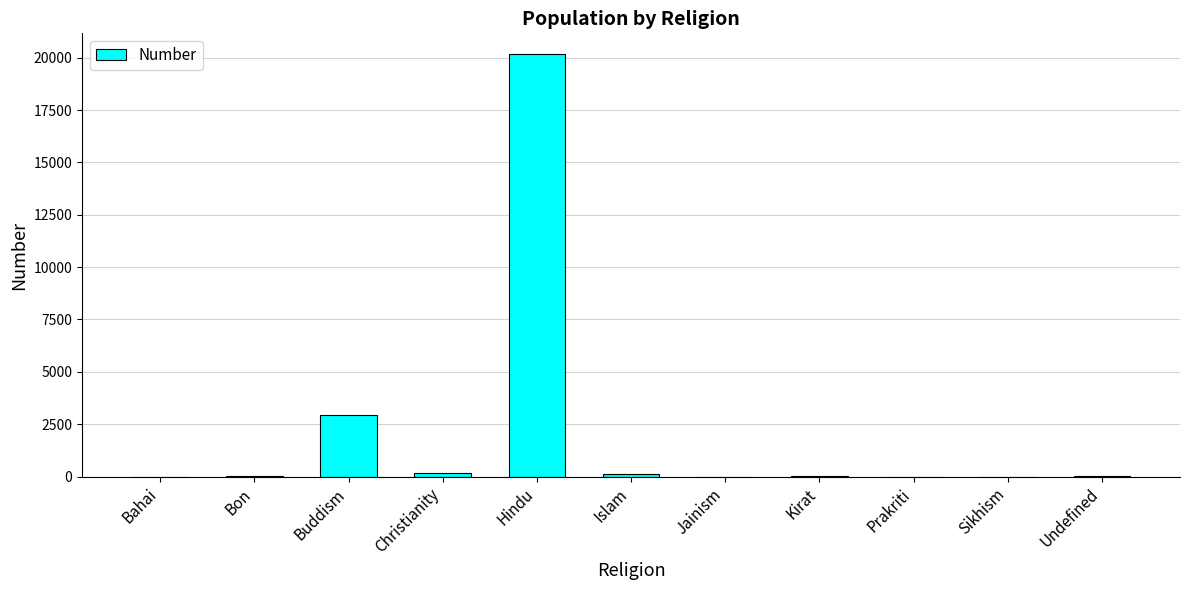

What is the sum of the values at Undefined and Islam?

174